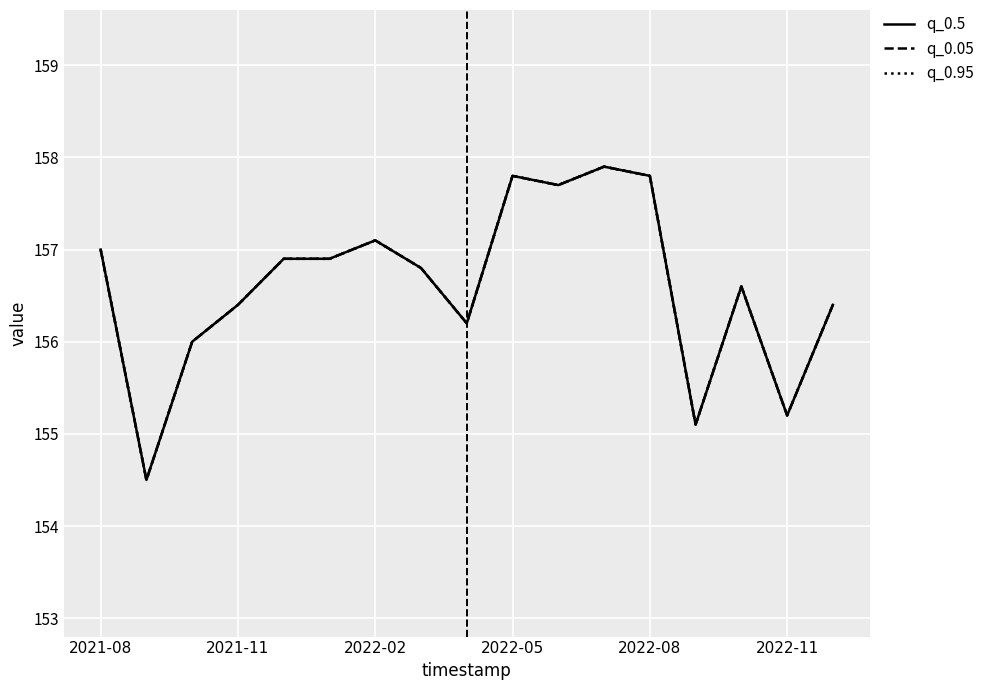

Does the chart have visible grid lines?

Yes